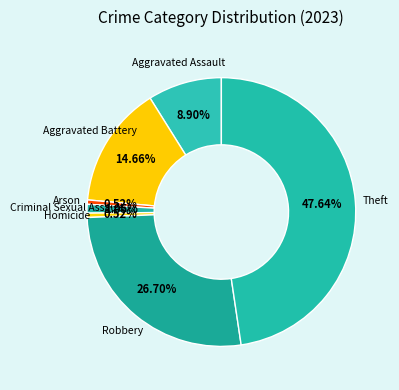

How many segments does this pie chart have?

7